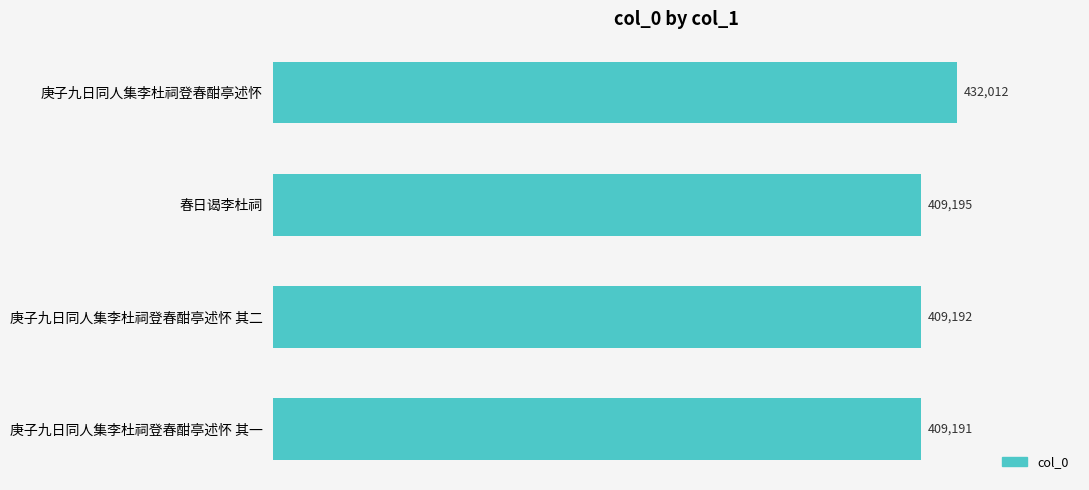

List the labels in order of value, smallest first.

庚子九日同人集李杜祠登春酣亭述怀 其一, 庚子九日同人集李杜祠登春酣亭述怀 其二, 春日谒李杜祠, 庚子九日同人集李杜祠登春酣亭述怀